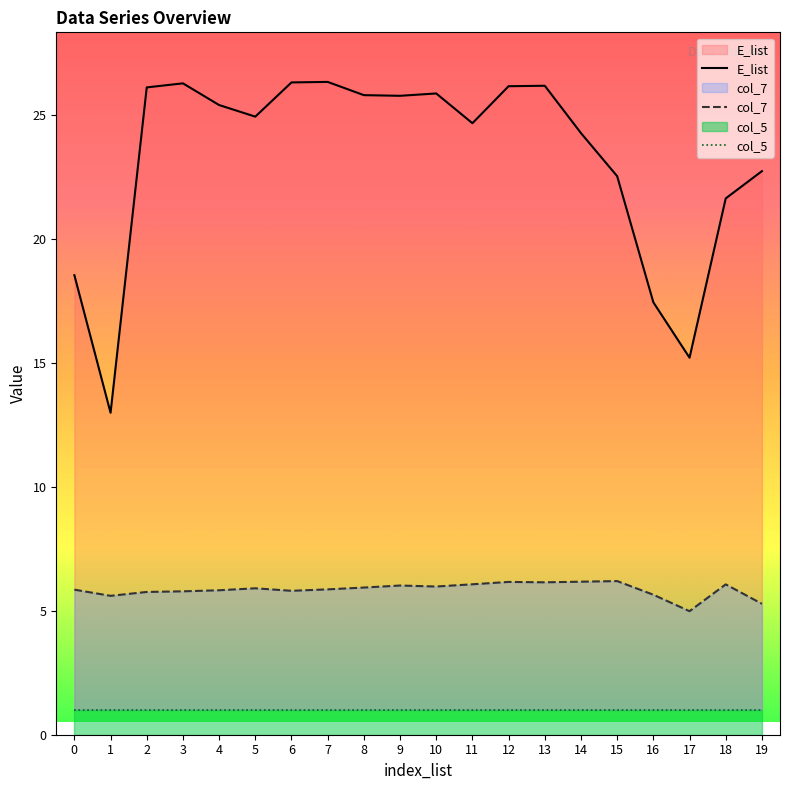

Which series has the widest spread of values?

E_list